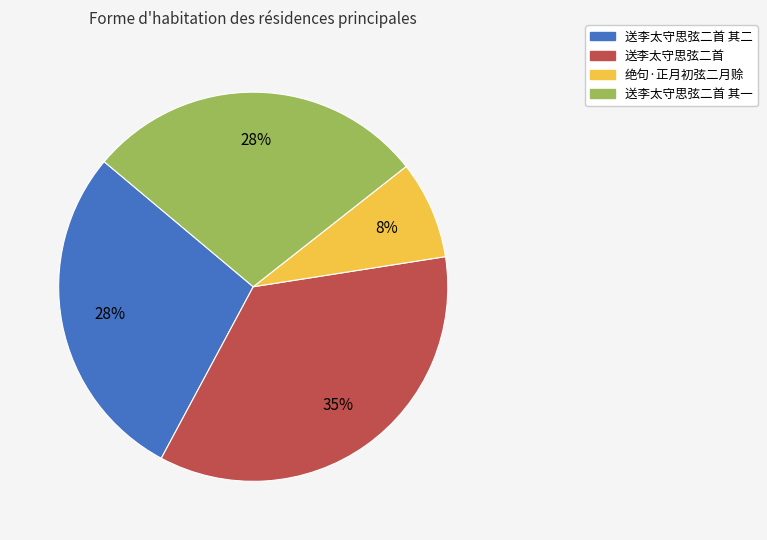

Combined, do 送李太守思弦二首 其二 and 绝句·正月初弦二月赊 account for over 50%?

No